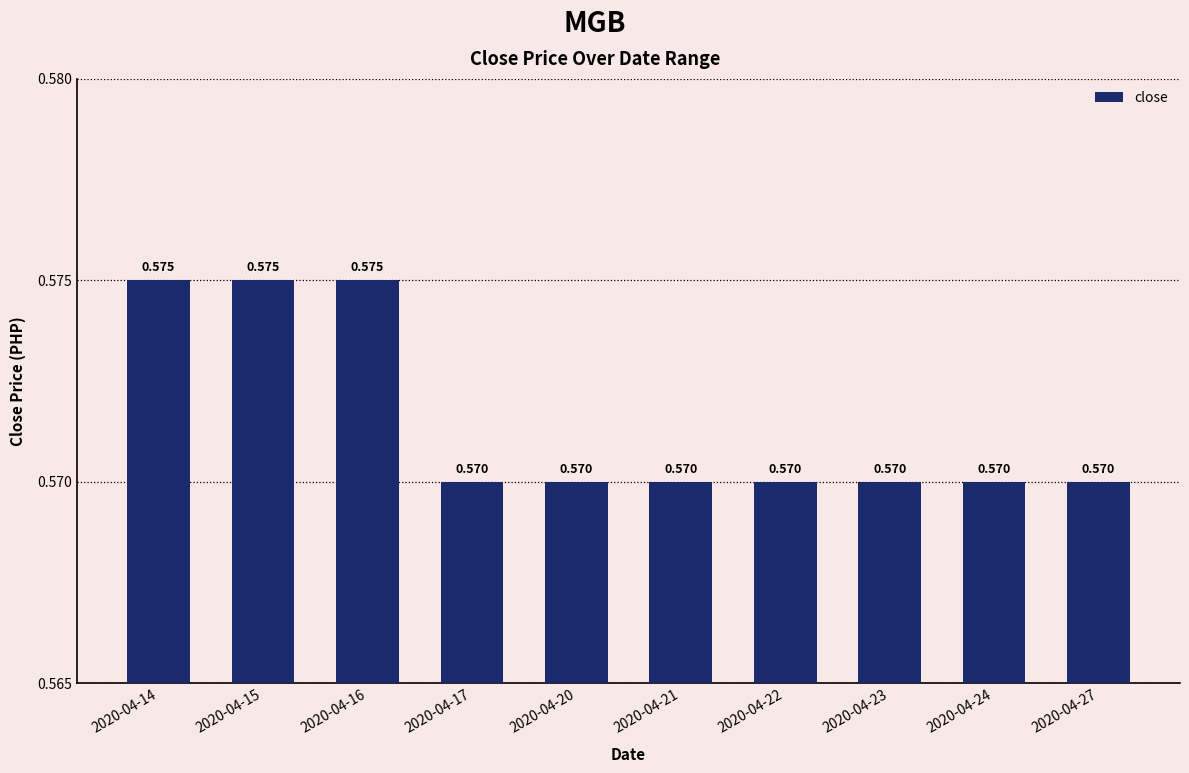

Between 2020-04-22 and 2020-04-24, which is larger?

2020-04-22